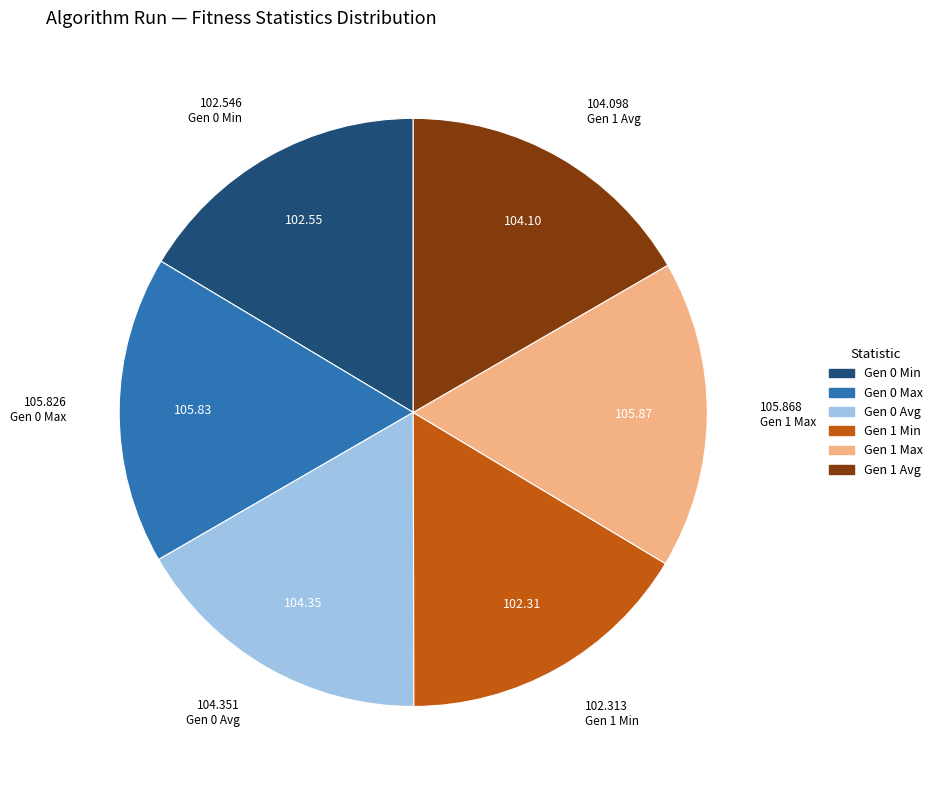

Does any single category account for the majority?

No